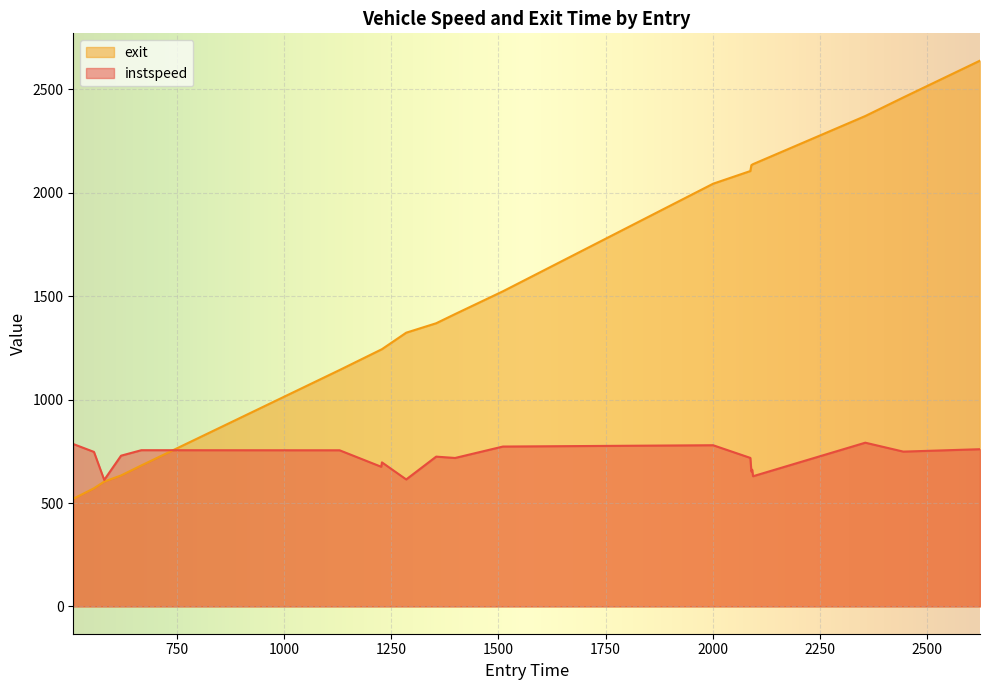

Which series has the largest total across all categories?

exit